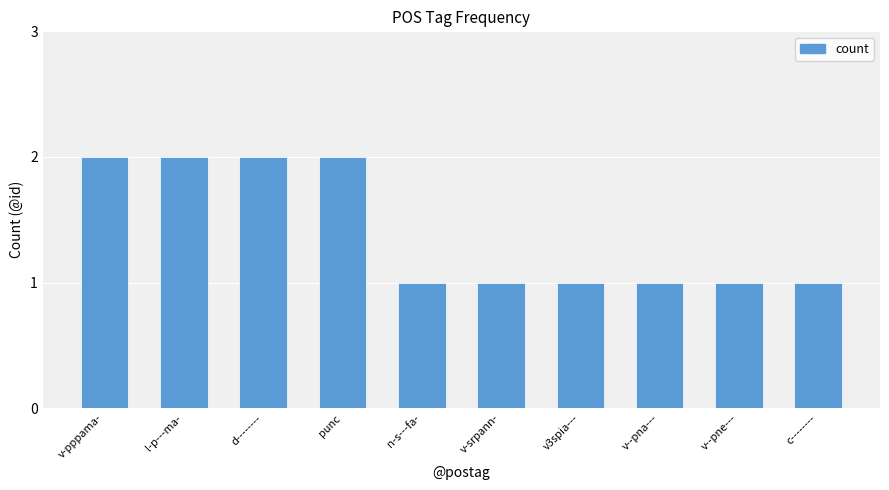

Reading right to left, list all the values displayed in this chart.

1	1	1	1	1	1	2	2	2	2